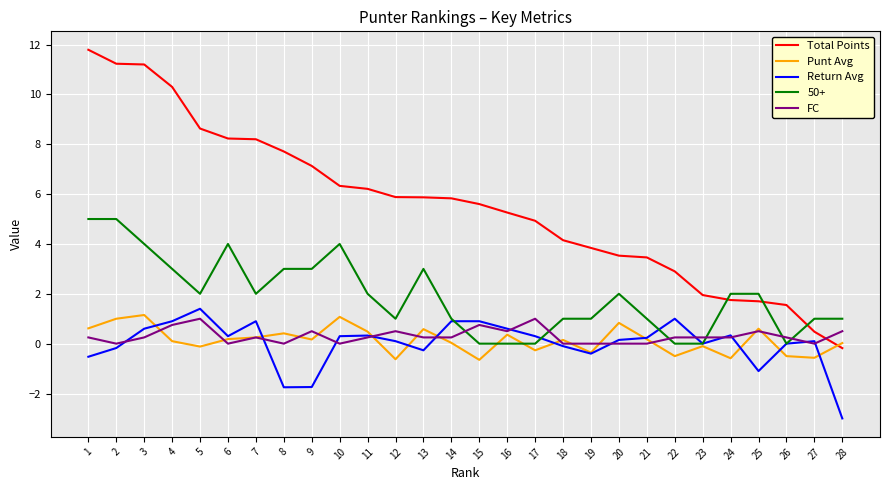

Is the value of Punt Avg at 2 greater than the value of Total Points at 22?

No